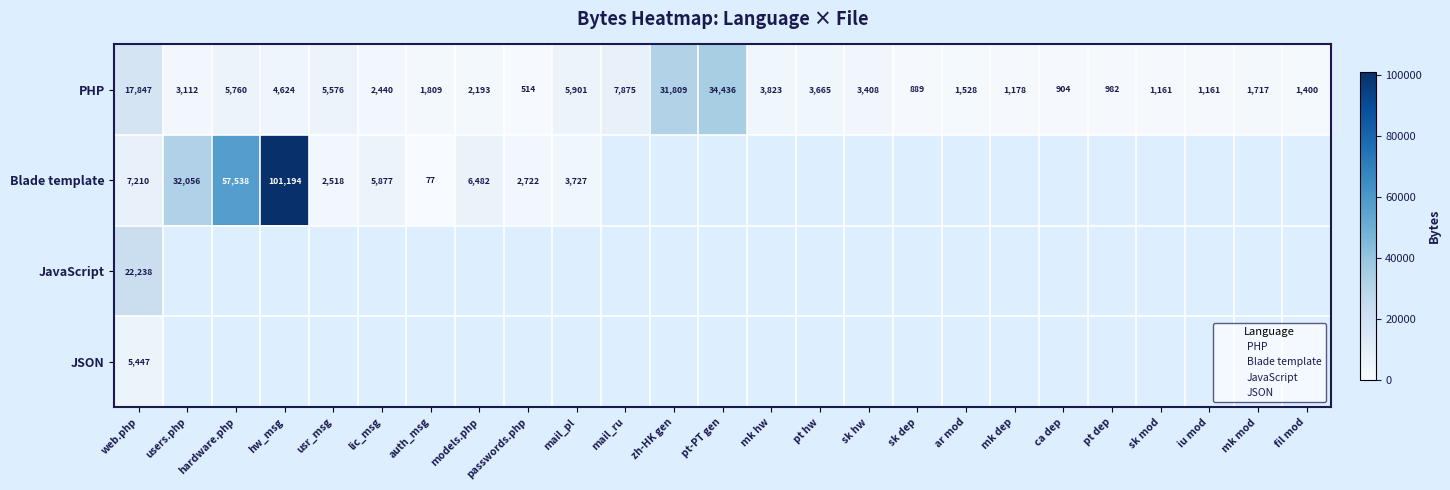

At which label is JSON closest to 5447?

web.php